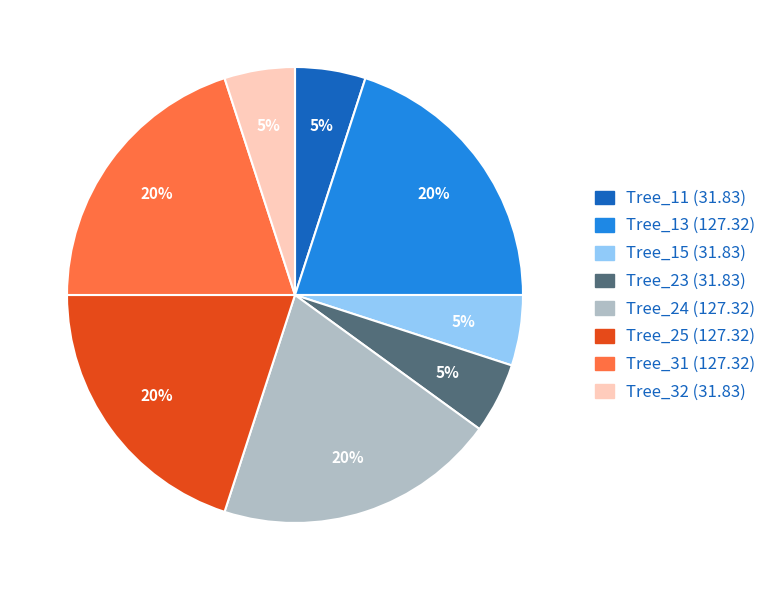

To the nearest percent, what is the average slice percentage?

12%